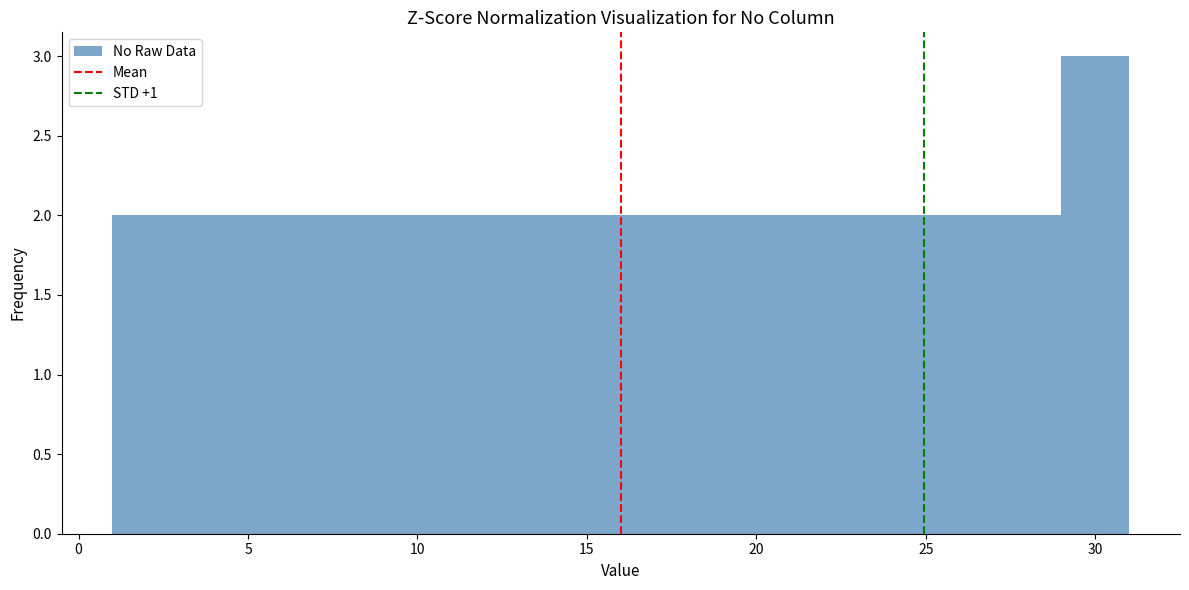

What is the height of the bar covering 9 to 11 on the x-axis? The values are not printed on the chart, so give them approximately, as read against the axis.

2